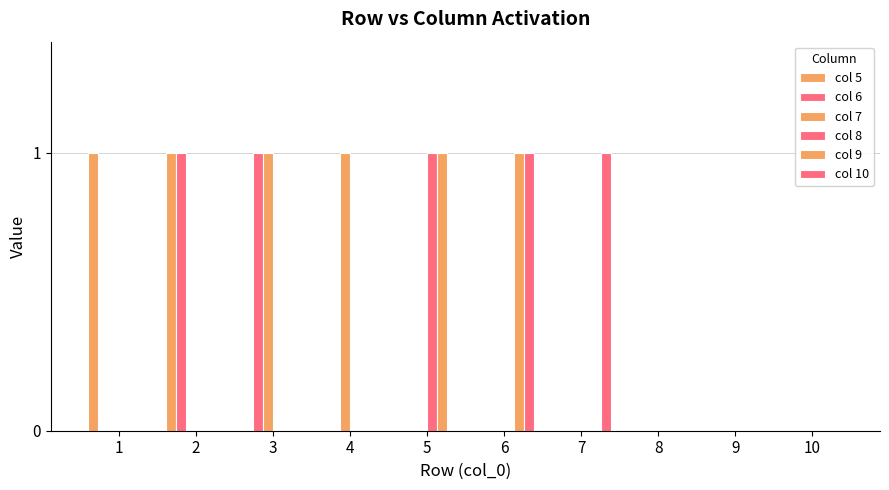

How many data points does each series have?

10